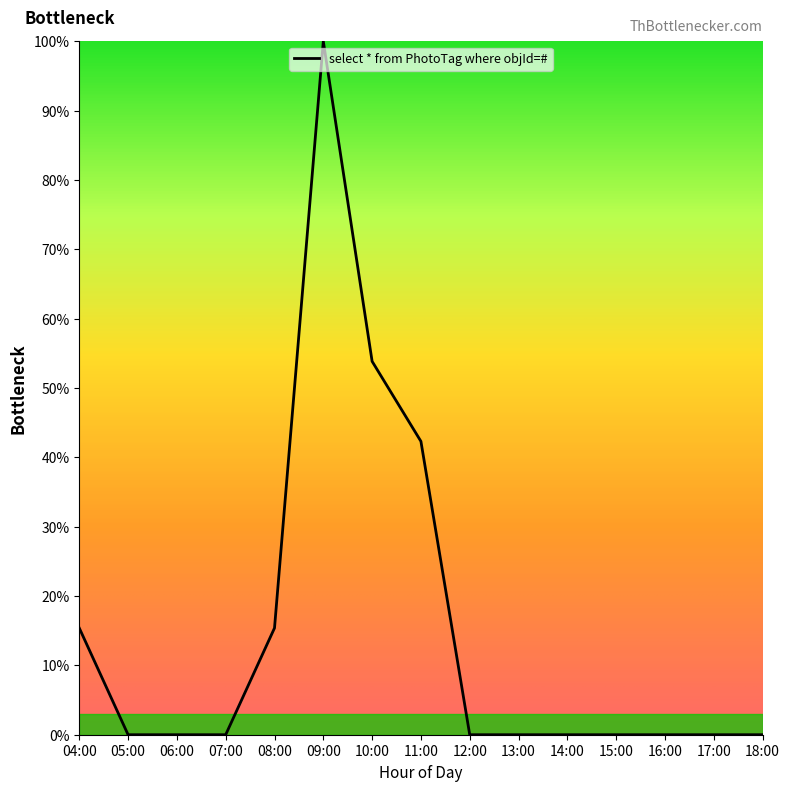

Between 12:00 and 10:00, which is larger?

10:00